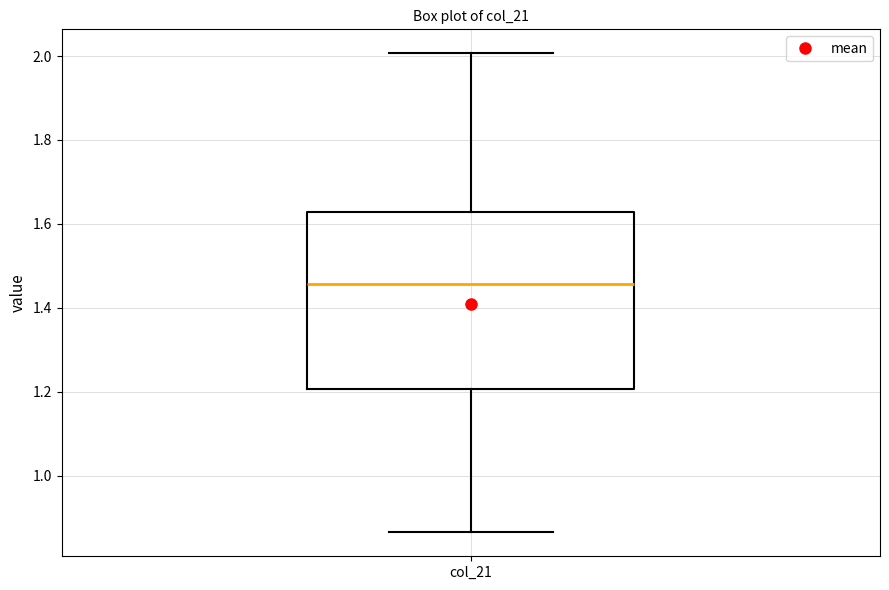

Read this box plot against the y-axis: the position of the median line, the range covered by the box, and the ends of both whiskers. The values are not printed on the chart, so give them approximately, as read against the axis.

median 1.46, box 1.20 to 1.62, whiskers 0.86 to 2.00